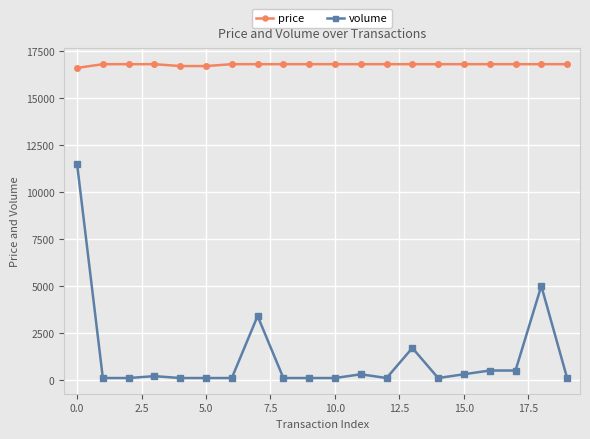

List the series in order of their peak value, highest first.

price, volume